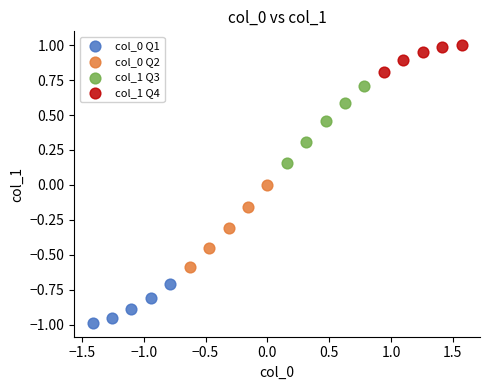

What are all the series names shown in the legend?

col_0 Q1, col_0 Q2, col_1 Q3, col_1 Q4